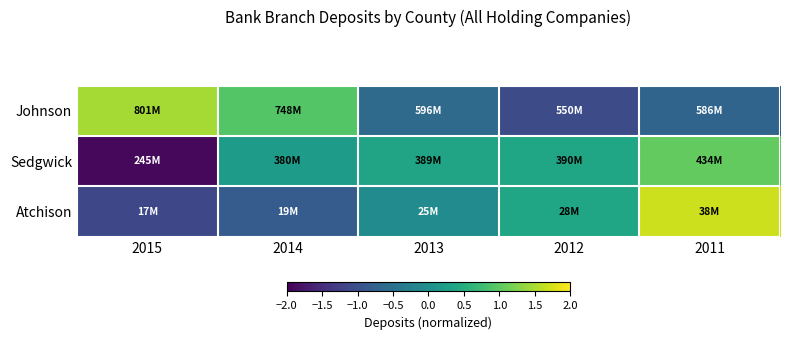

How many categories are shown in the chart?

5